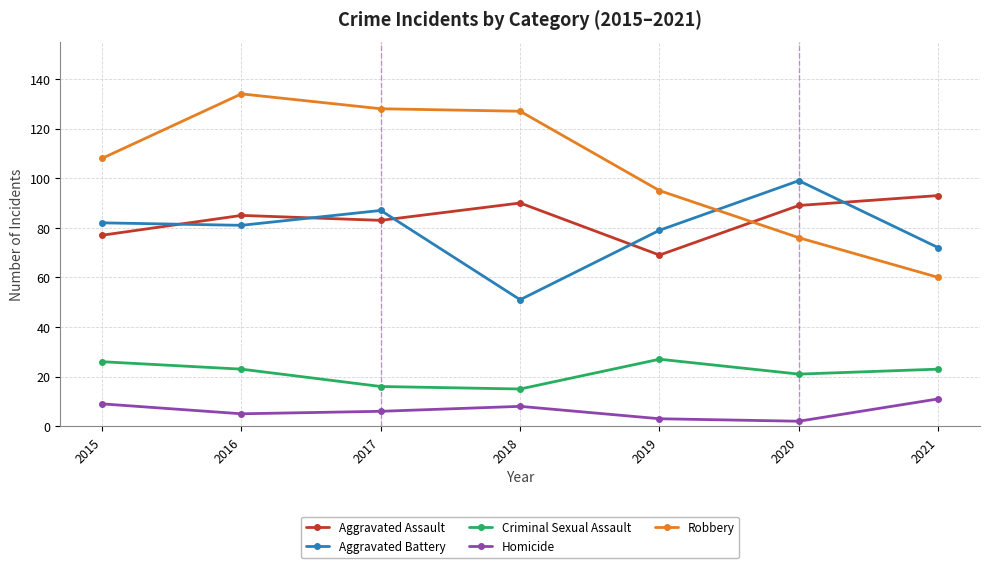

Between 2016 and 2021, which series saw the biggest shift?

Robbery